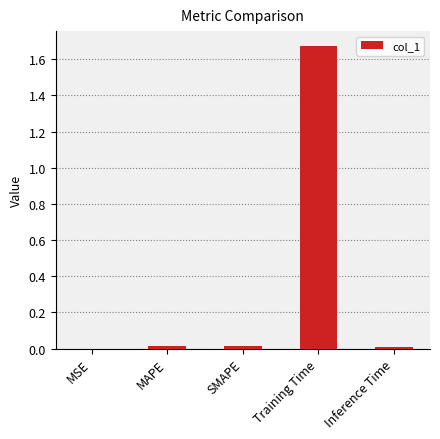

What is the average value?

0.3